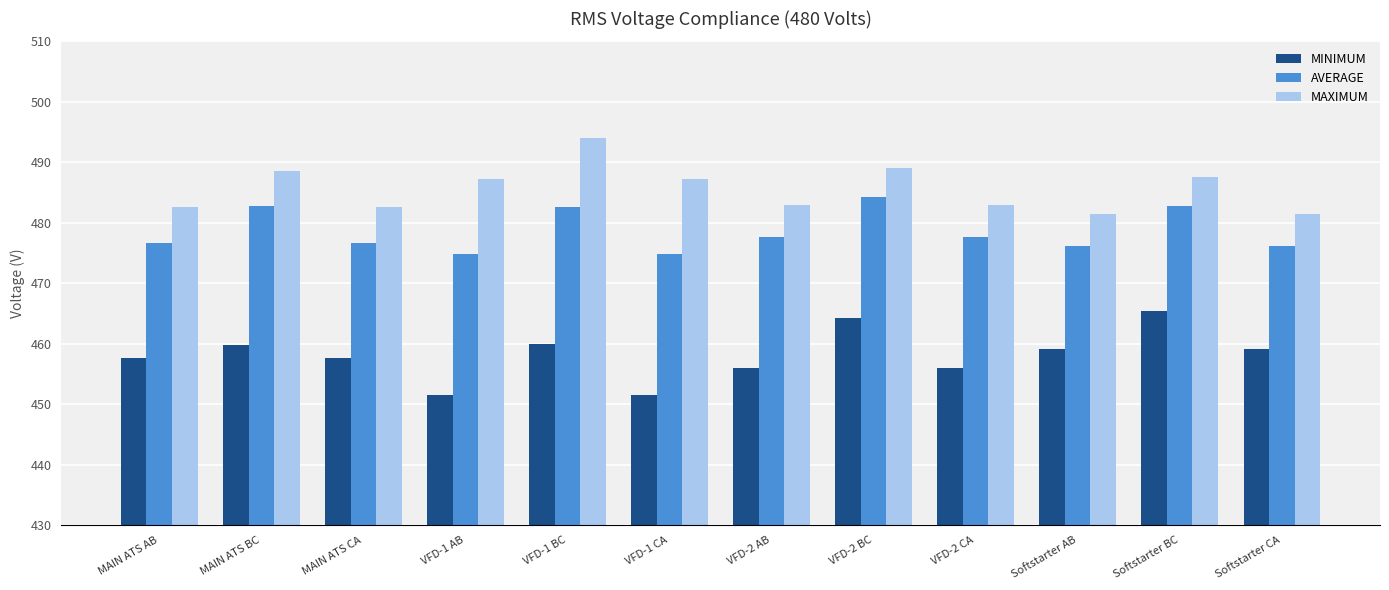

Rank the series at VFD-1 CA from highest to lowest value.

MAXIMUM, AVERAGE, MINIMUM